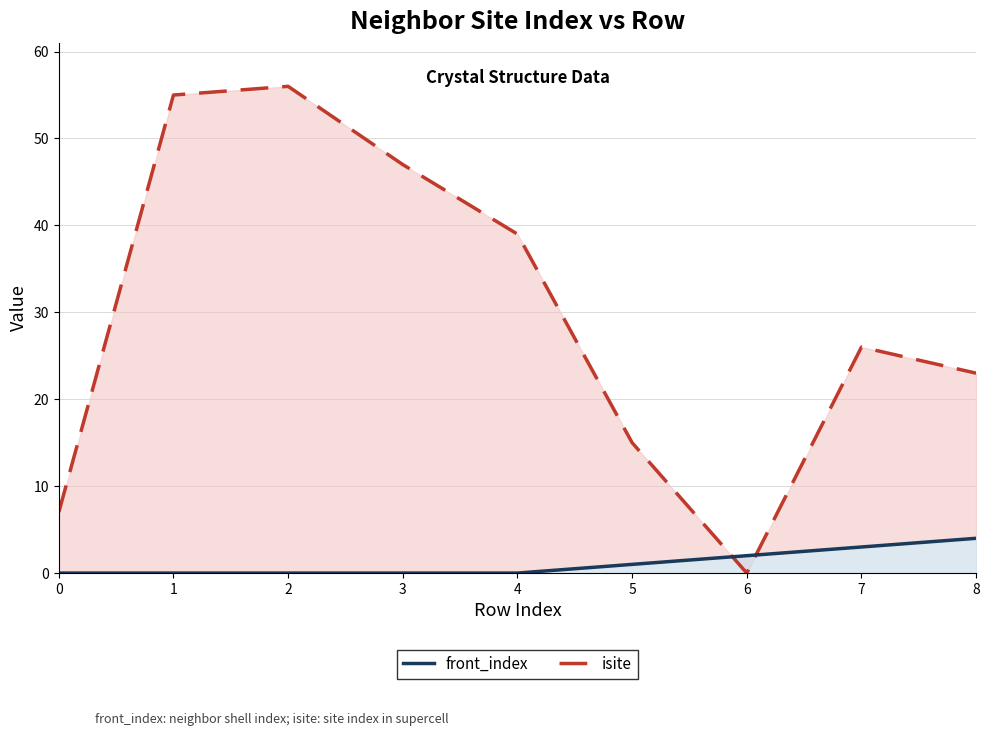

At which category does the chart reach its minimum across all series?

6